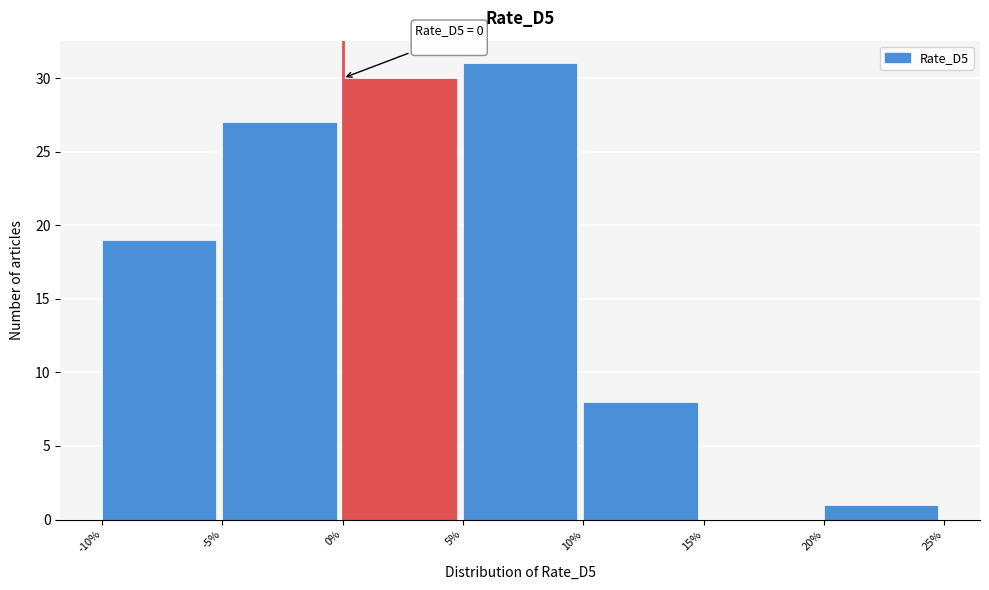

Which range on the x-axis has the tallest bar?

5% to 10%